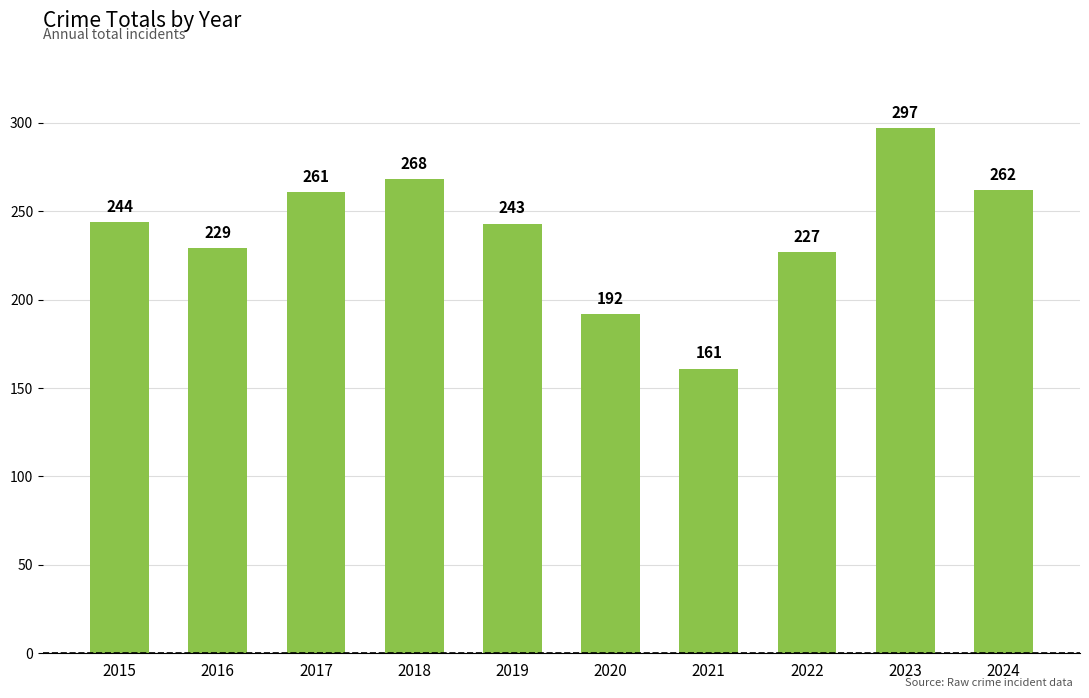

The value at 2023 is 297. True or false?

True